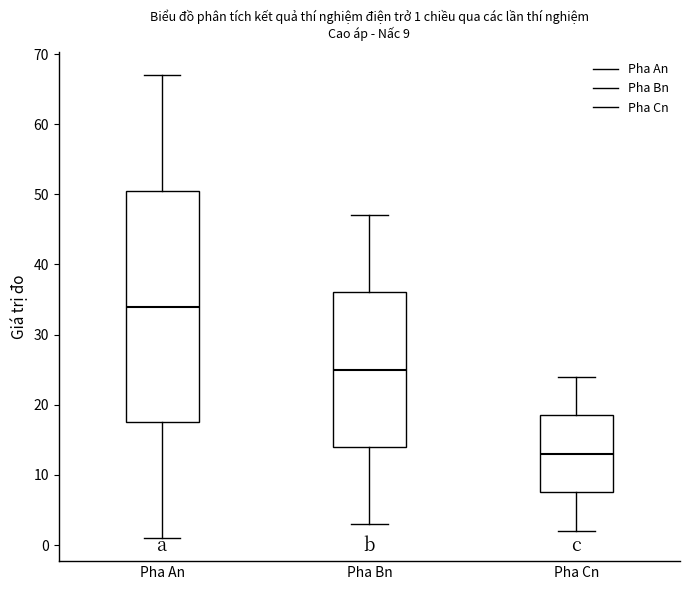

Which box is the tallest, from its lower edge to its upper edge?

Pha An